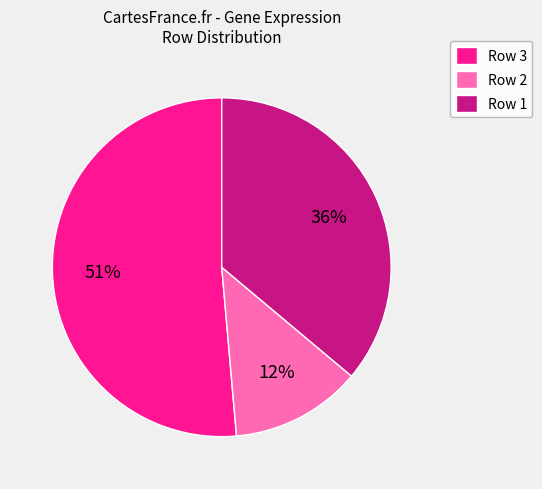

How many segments does this pie chart have?

3